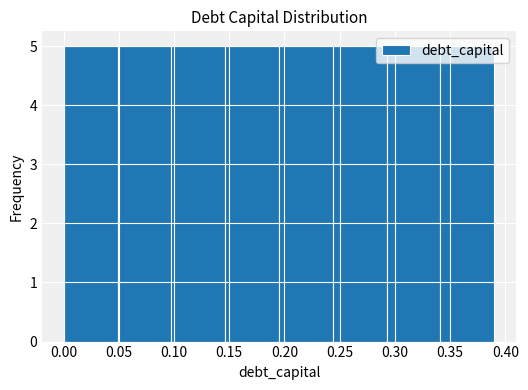

Reading left to right, list every bar in this chart as the range it spans on the x-axis followed by its height. Neither the bar edges nor the heights are printed on the chart, so give them approximately, as read against the axes.

0.000 to 0.050: 5
0.050 to 0.100: 5
0.100 to 0.145: 5
0.145 to 0.195: 5
0.195 to 0.245: 5
0.245 to 0.295: 5
0.295 to 0.340: 5
0.340 to 0.390: 5